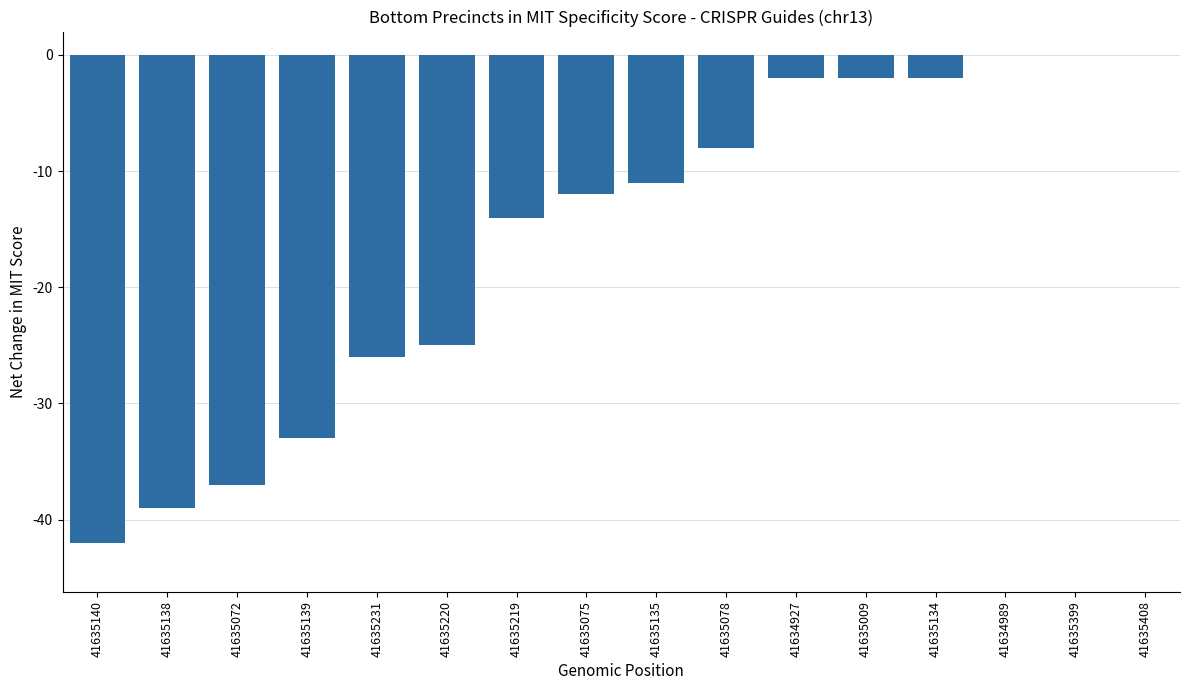

Which has a higher value, 41635219 or 41635408?

41635408